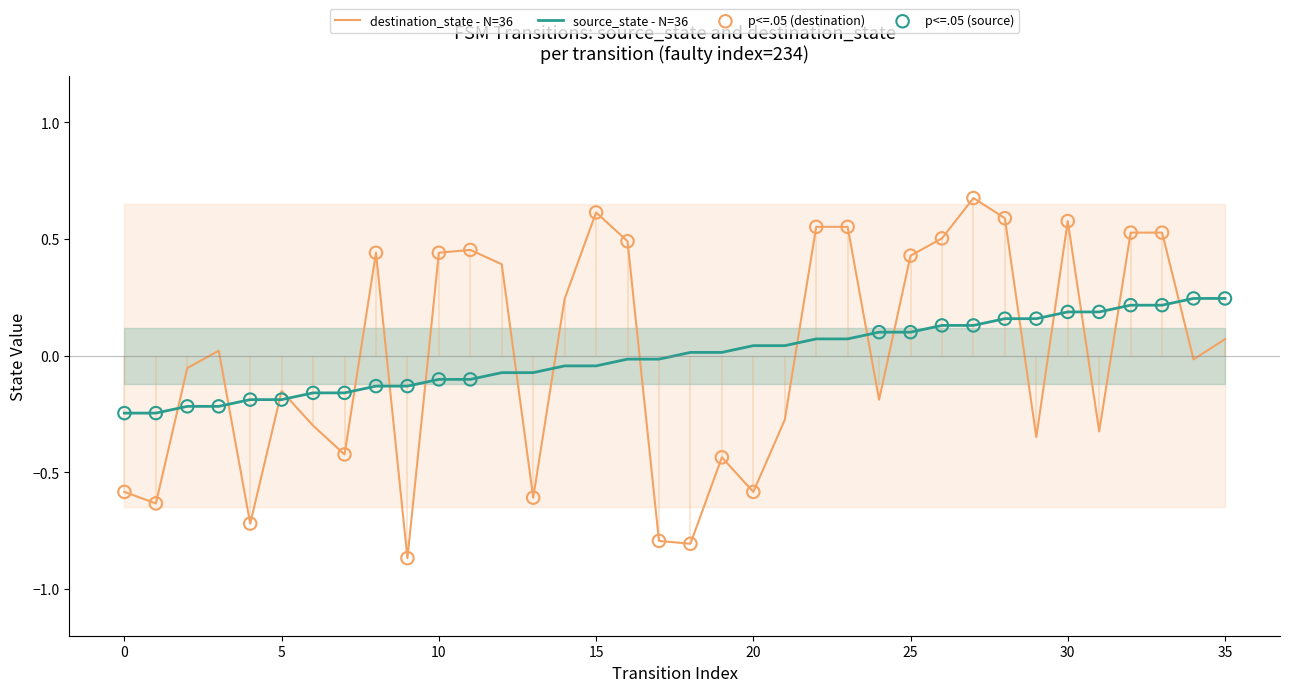

Is the value of destination_state at 6 greater than the value of source_state at 7?

No